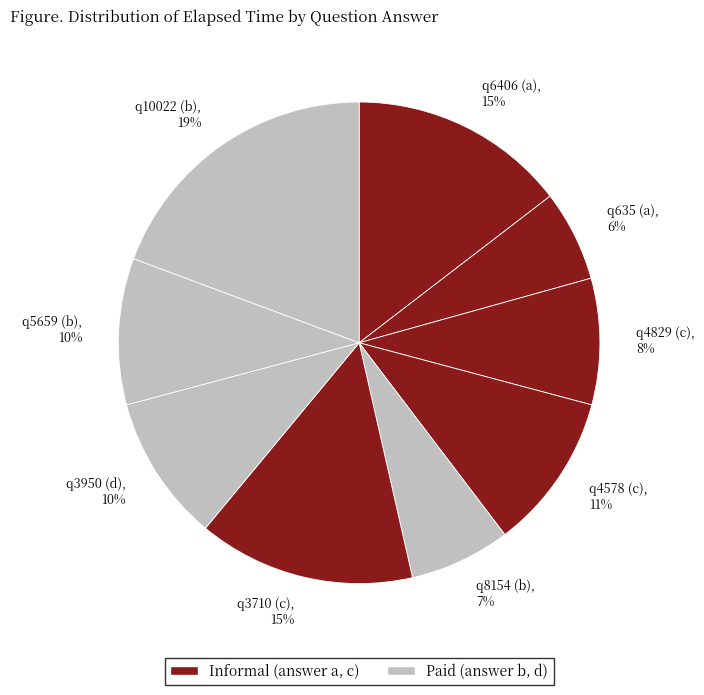

How many slices are in this pie chart?

9